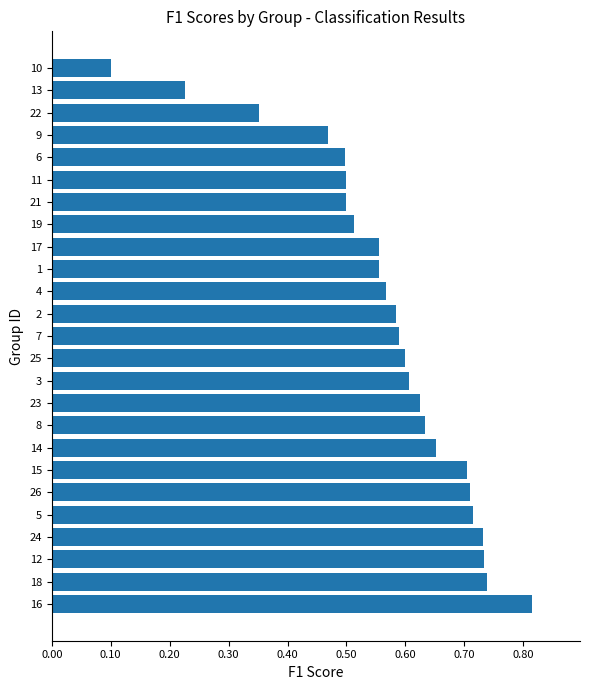

How many values are between 0 and 1?

25